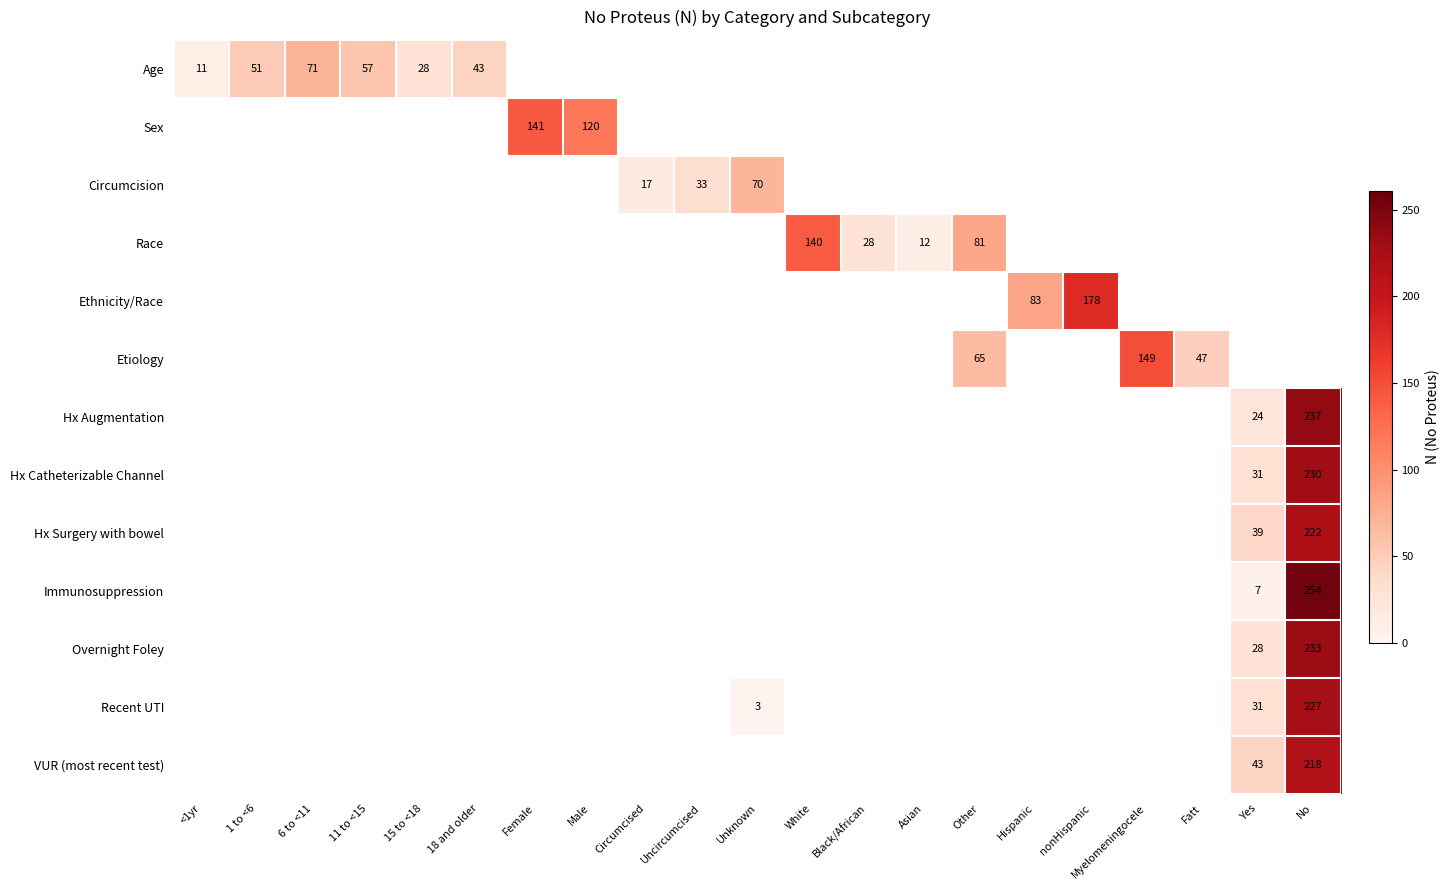

What is the maximum value shown in the chart?

254.0